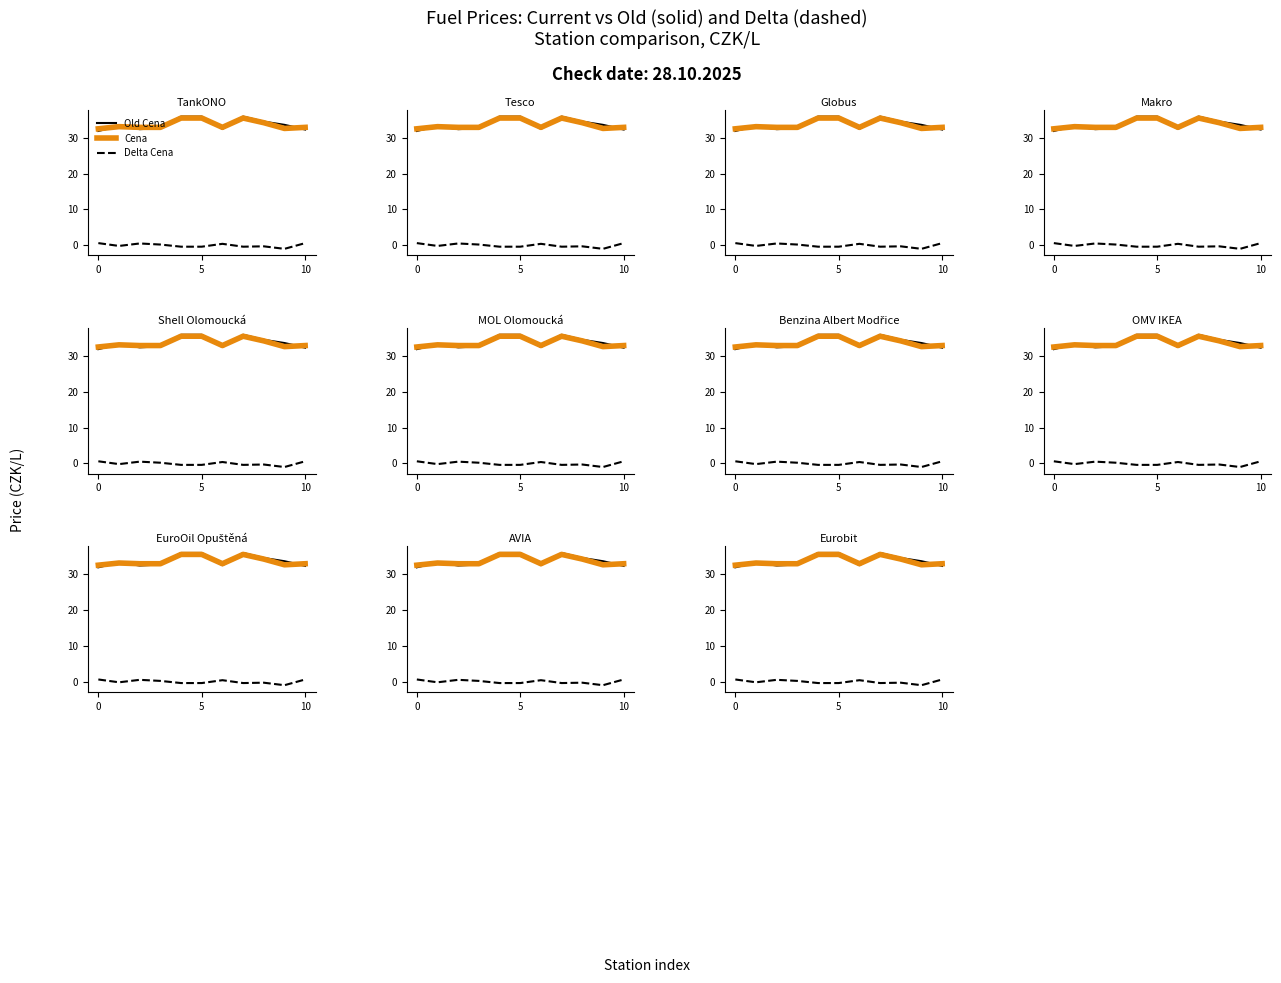

Does the chart display data point markers on the line(s)?

No